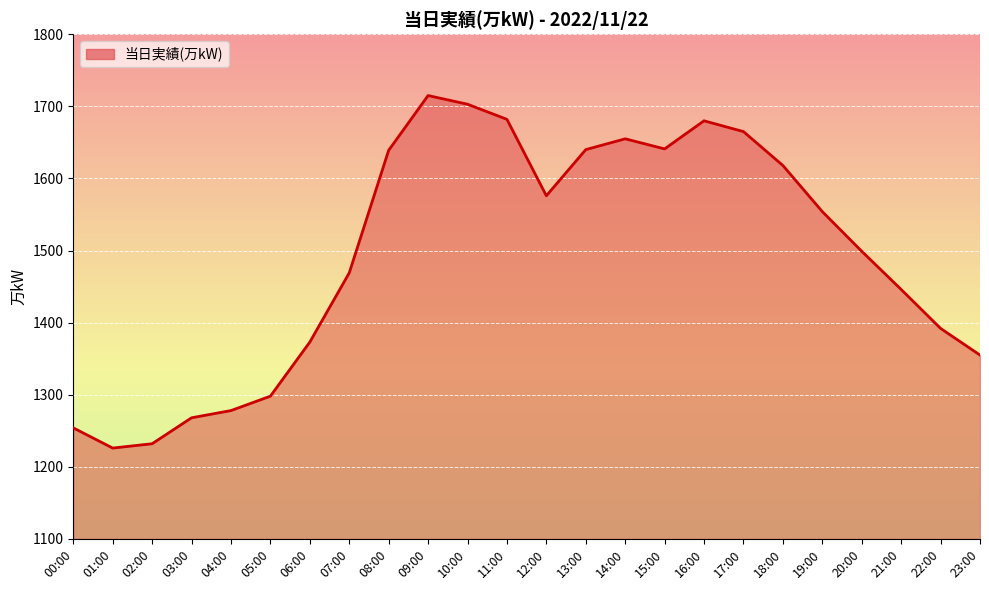

What is the smallest value displayed?

1226